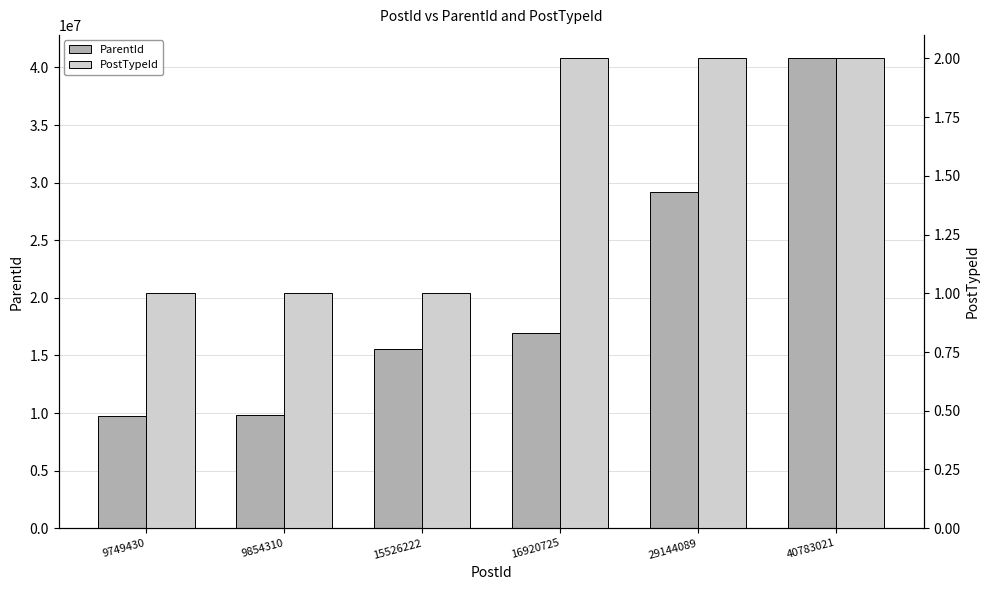

Where does the ParentId series first go above 16919720?

29144089